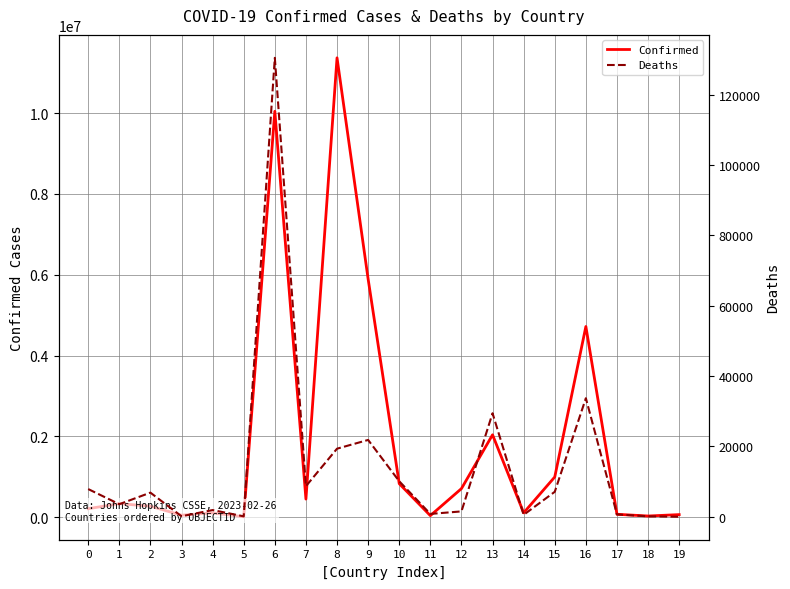

How many distinct data groups are displayed?

2